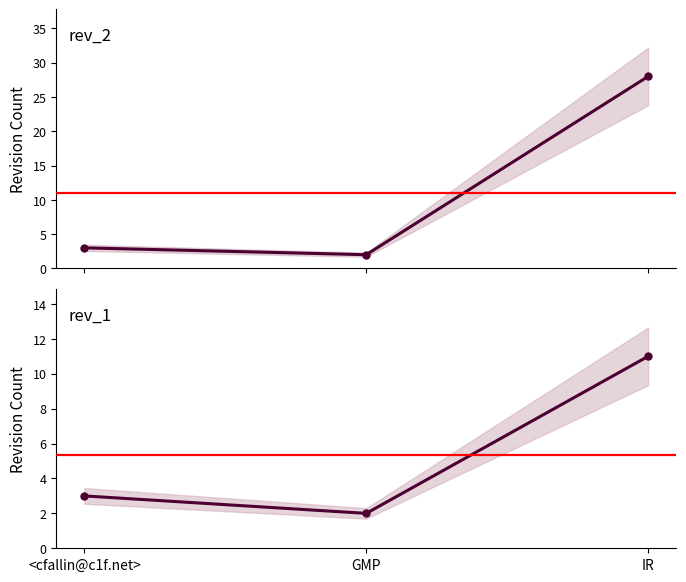

Which series has the widest spread of values?

rev_2